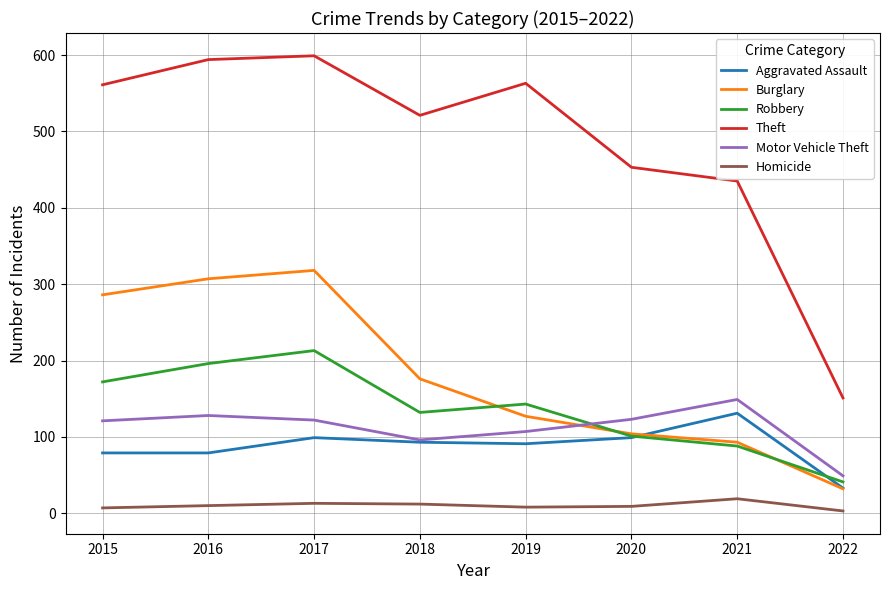

What are all the series names shown in the legend?

Aggravated Assault, Burglary, Robbery, Theft, Motor Vehicle Theft, Homicide